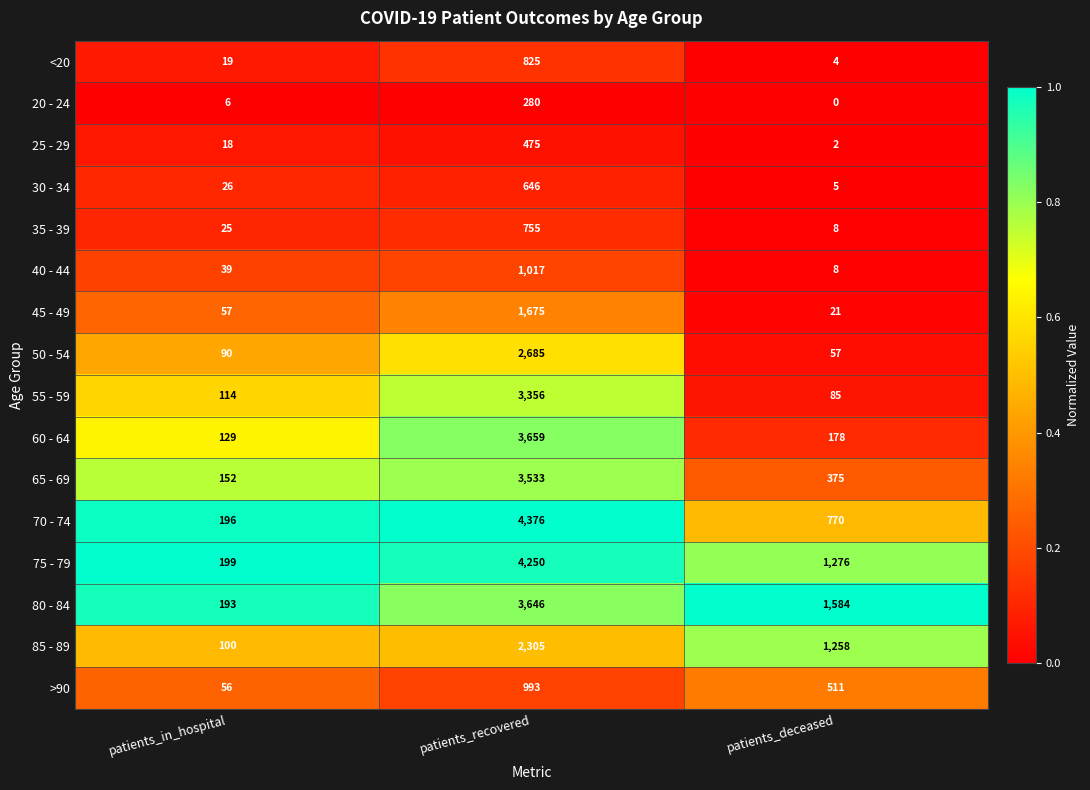

The 50 - 54 series shows 77 at patients_deceased. True or false?

False